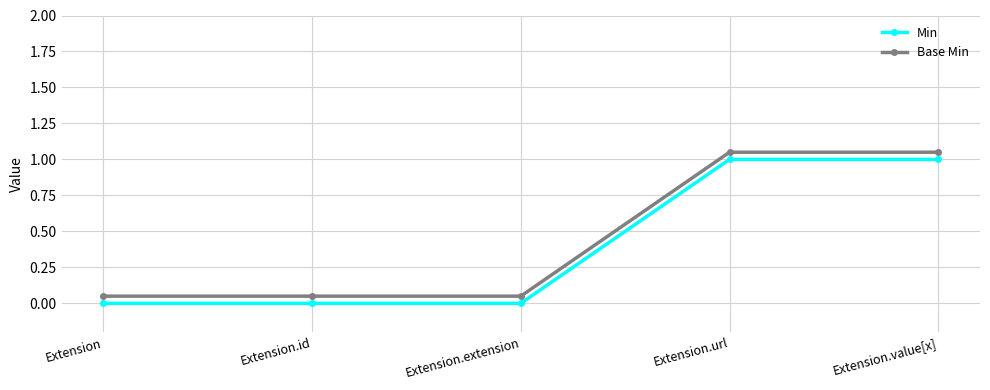

Does the chart have visible grid lines?

Yes